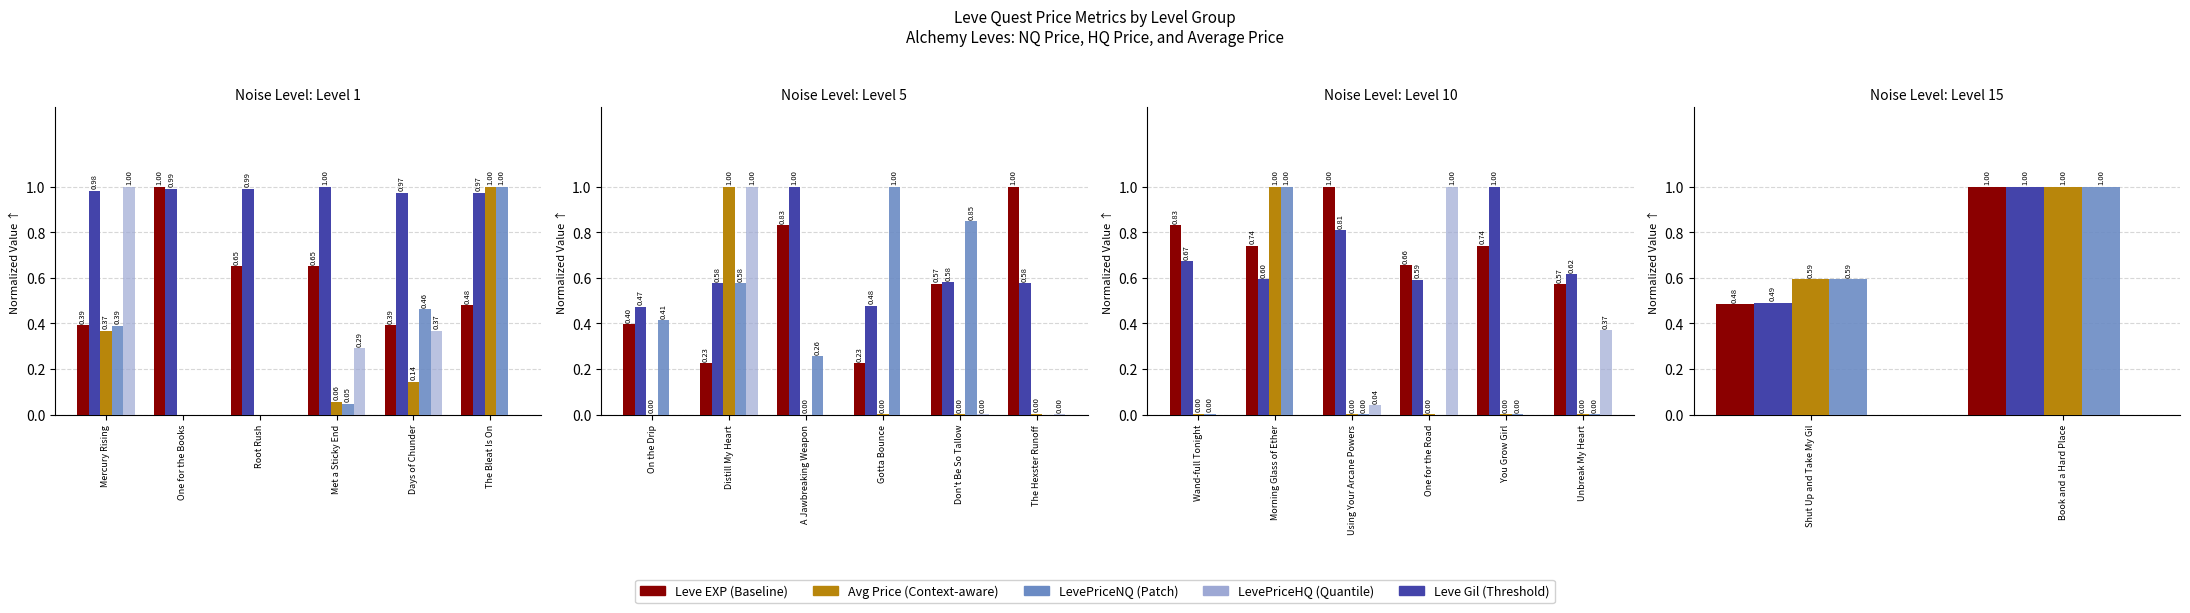

What is the difference between the maximum and minimum values in the Leve Gil series?

0.5